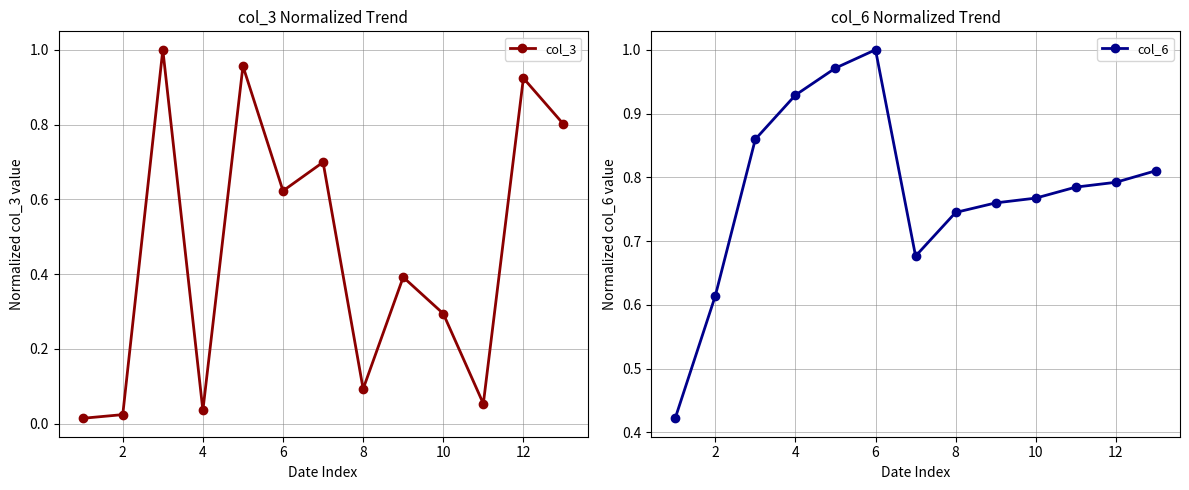

In col_6, how many points are higher than both neighbors (excluding endpoints)?

1